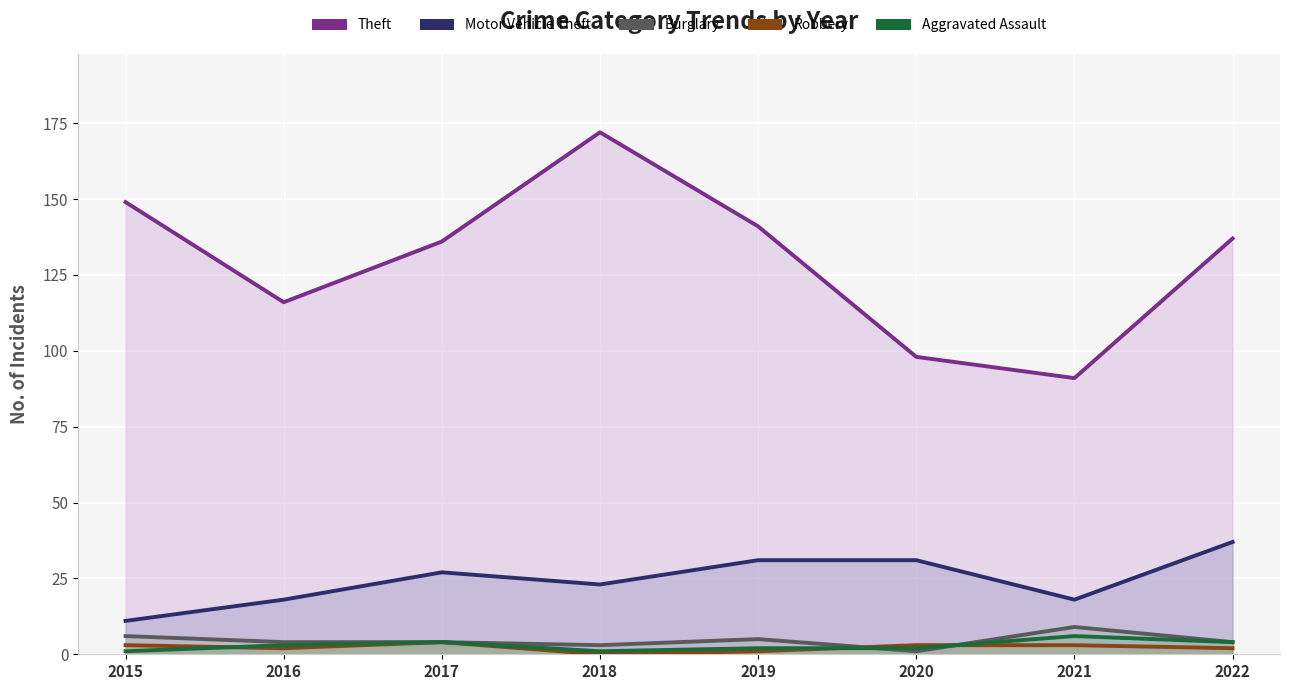

True or false: Robbery and Theft intersect in this chart.

False